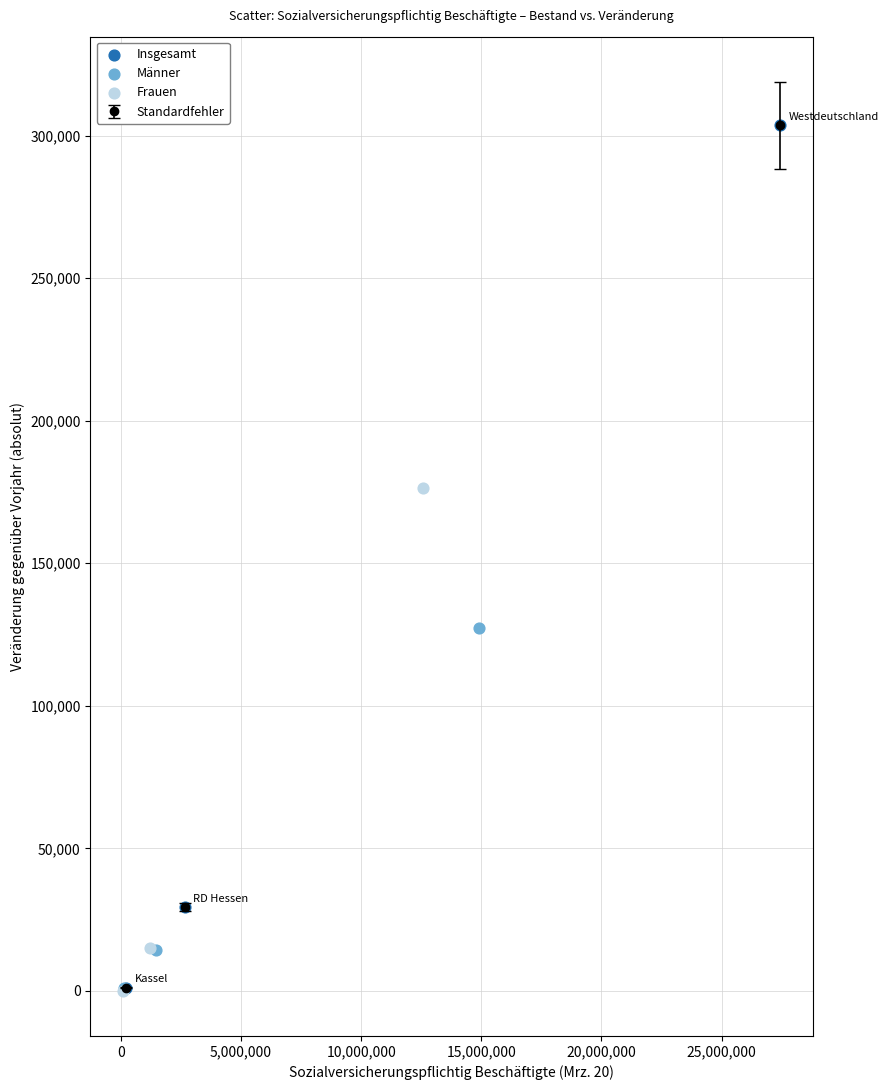

Which series contains the highest Y value?

Insgesamt